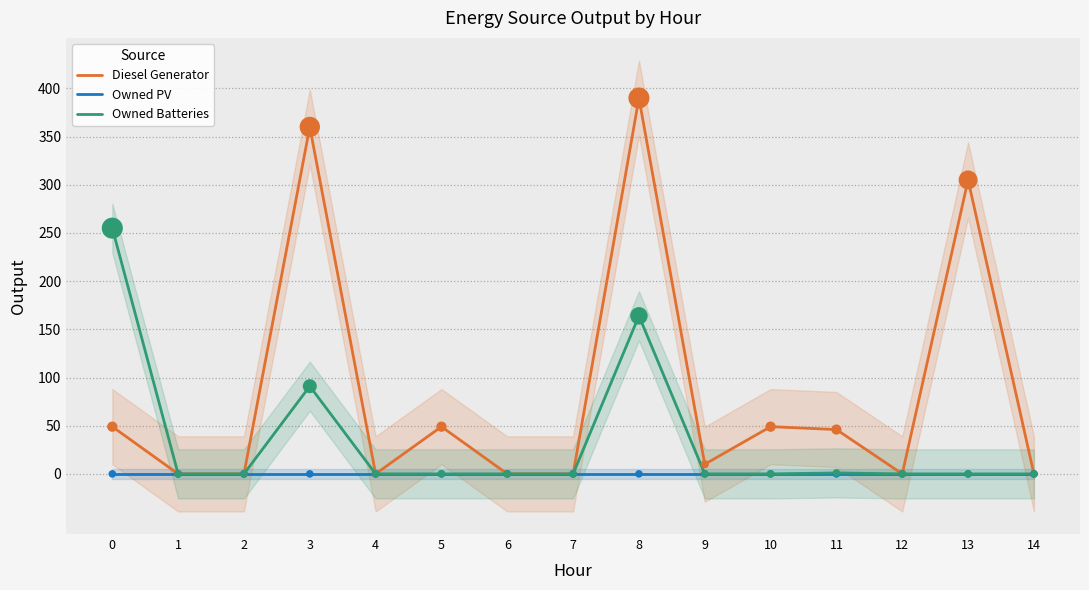

At which category is the sum across all series the highest?

8